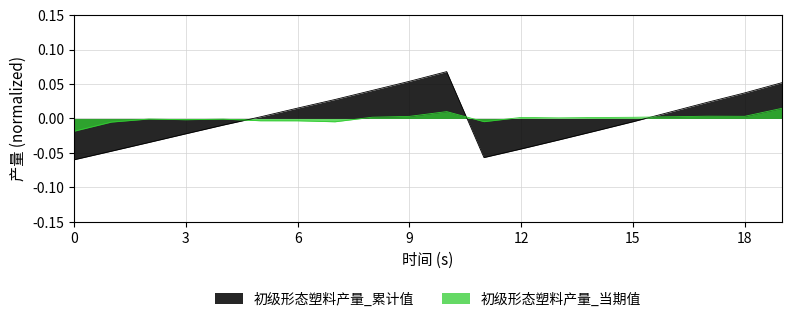

List the series in order of their peak value, highest first.

初级形态塑料产量_累计值, 初级形态塑料产量_当期值